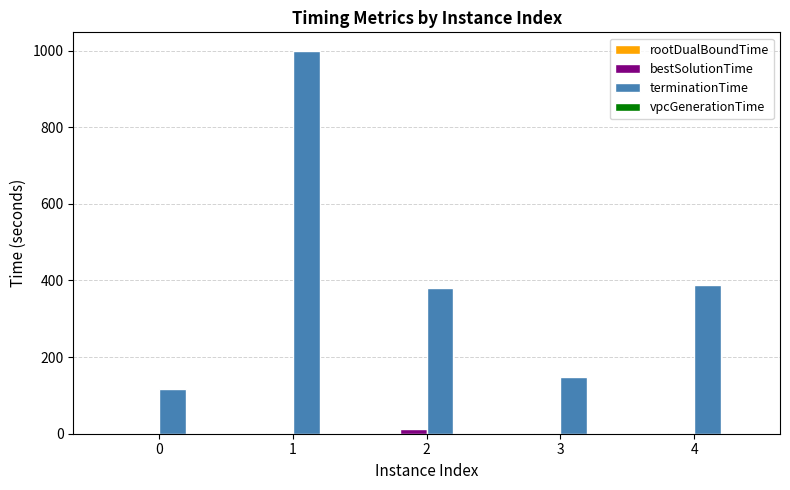

Are the bars horizontal?

No